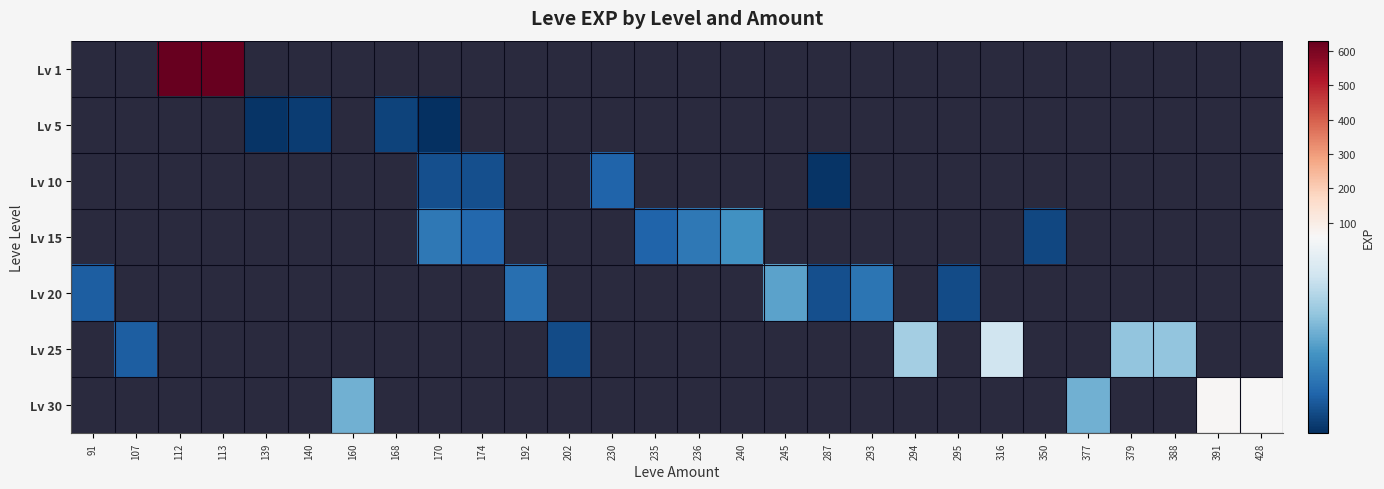

Is the value of Lv 25 at 295 greater than the value of Lv 15 at 295?

No